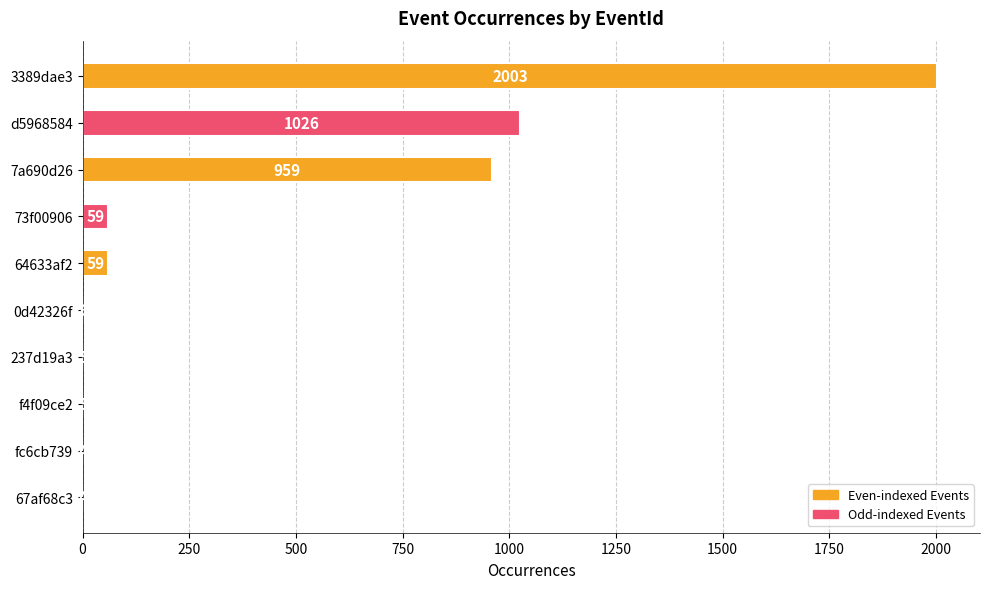

Which category has the highest value across all series?

3389dae3